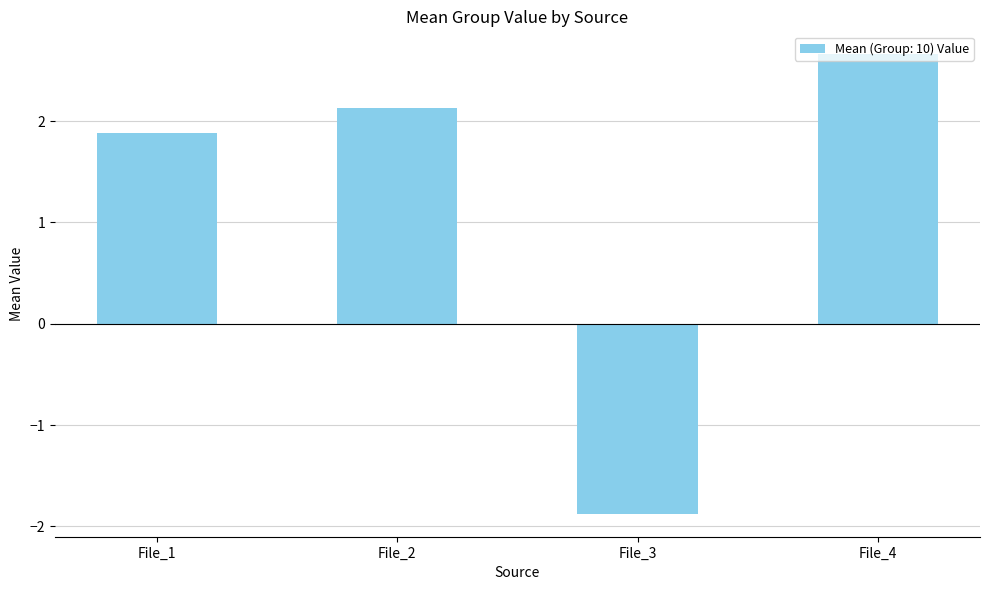

What is the value of the 3rd bar from the left?

-1.9